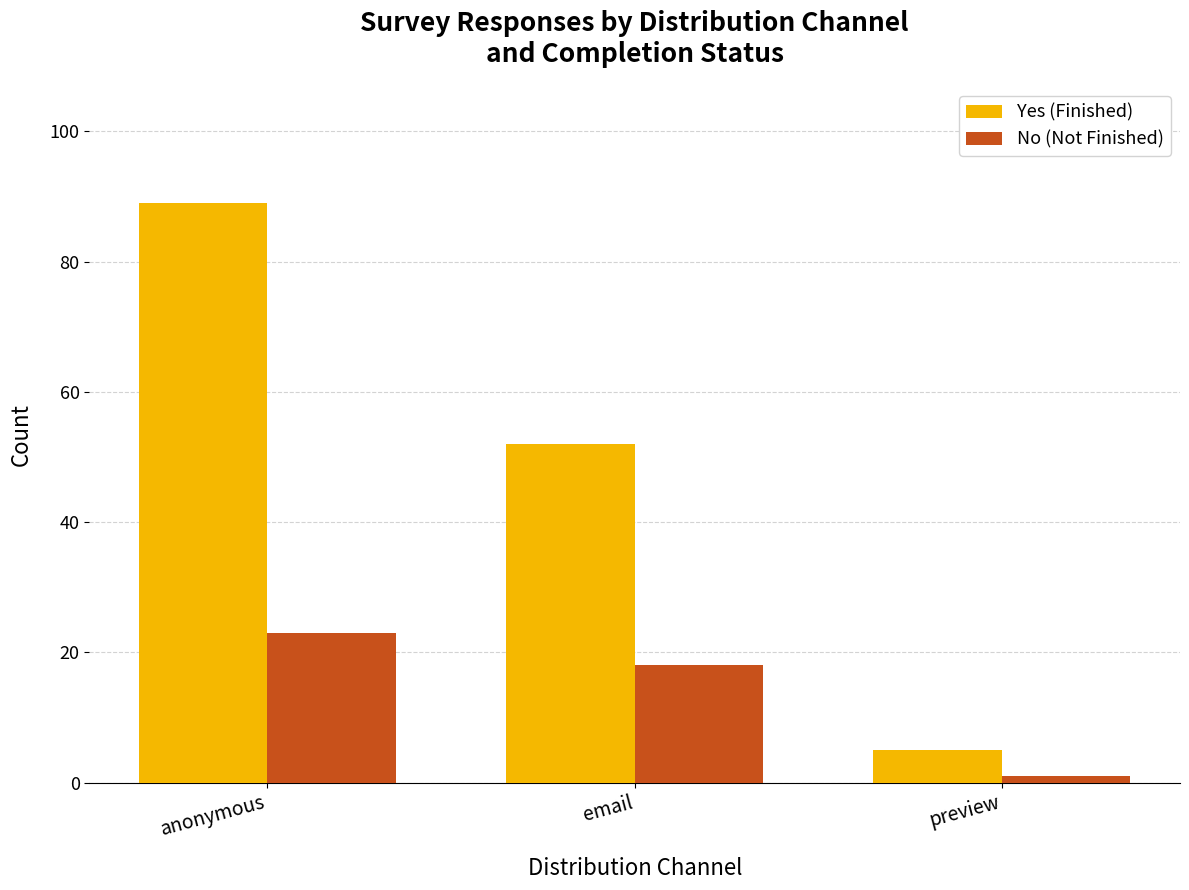

What is the total value across all series at anonymous?

112